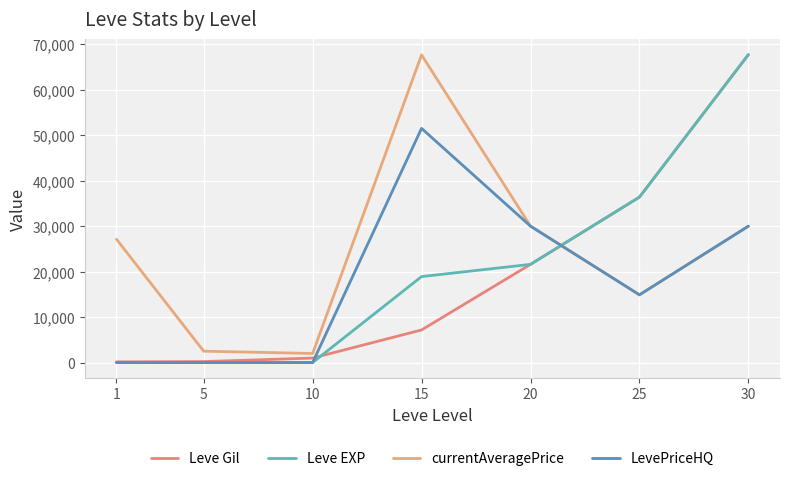

Between 1 and 5, which series saw the biggest shift?

currentAveragePrice